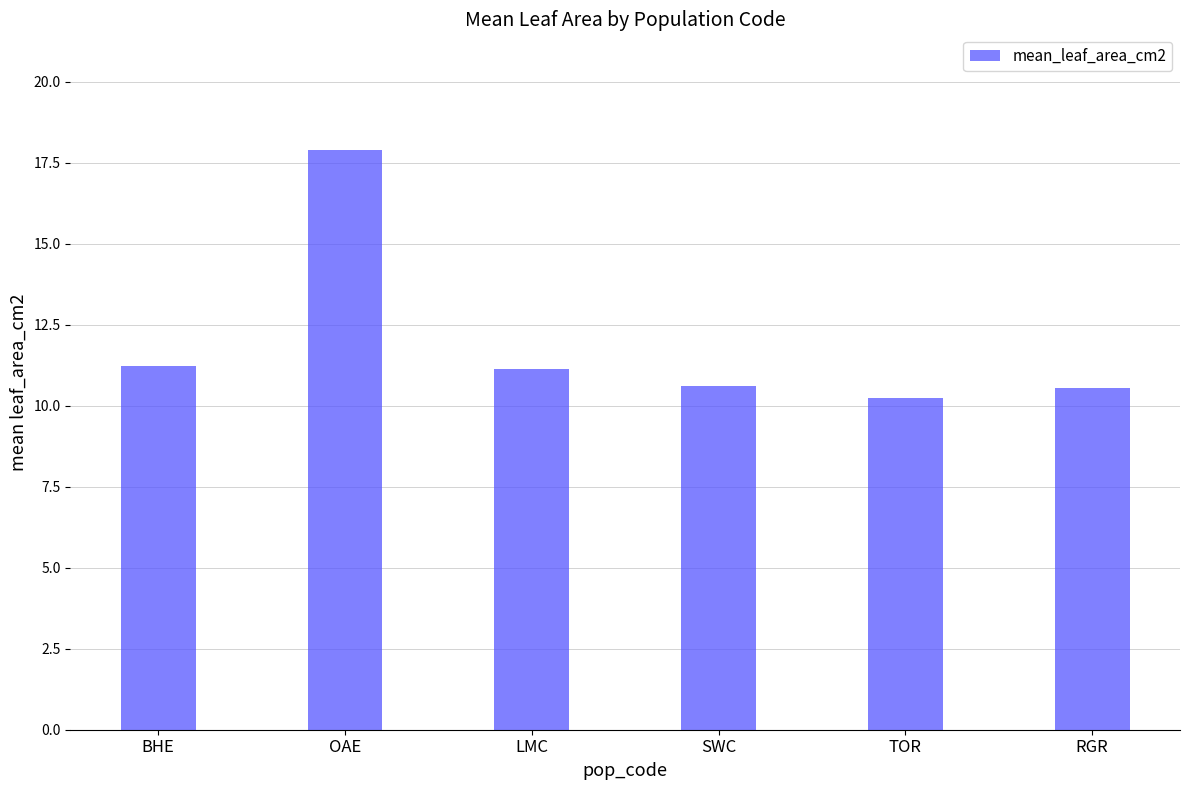

What is the average value?

12.0